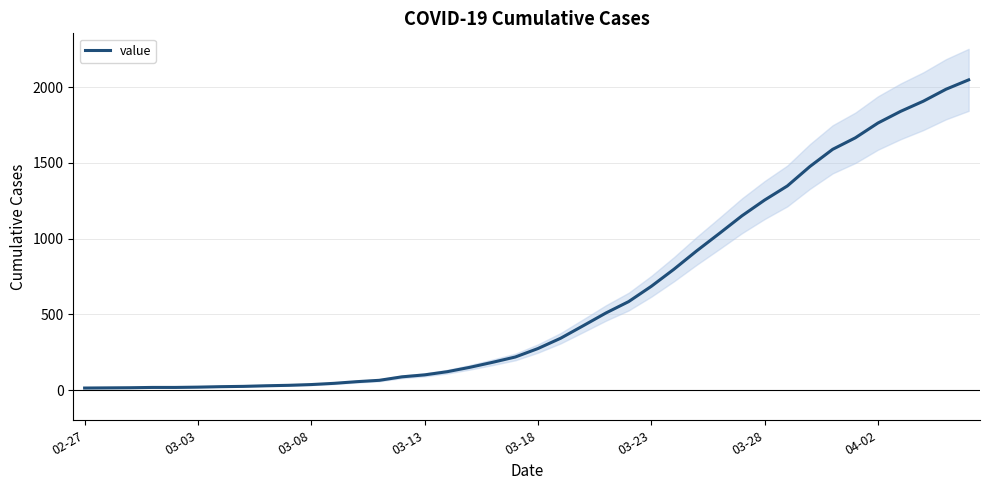

Read the value at 03-18, to the nearest 100.

300